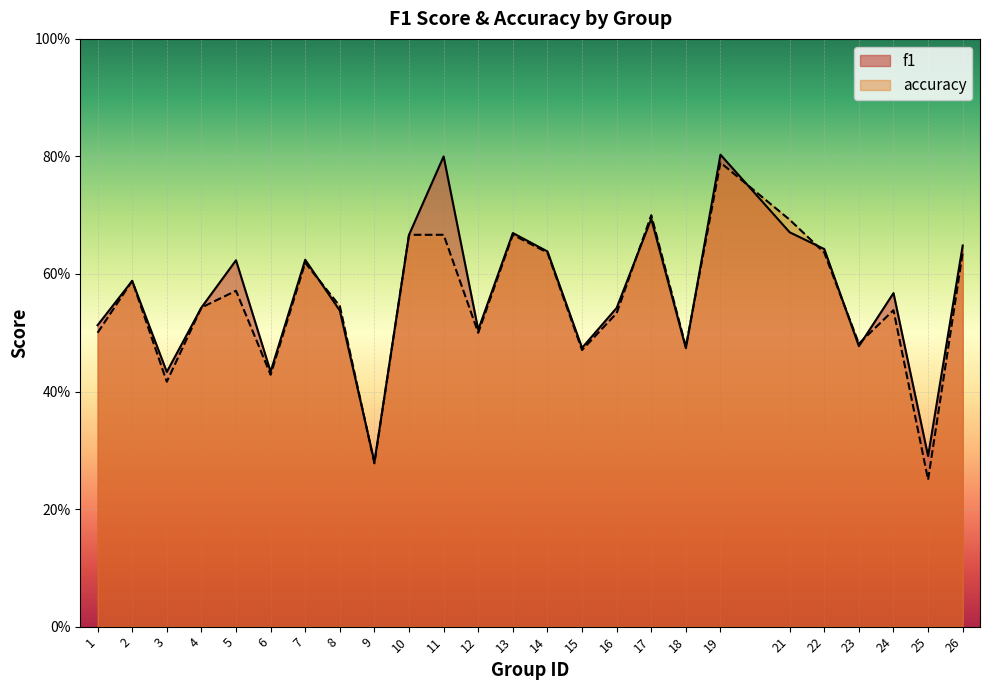

Where is the first local minimum for f1?

3